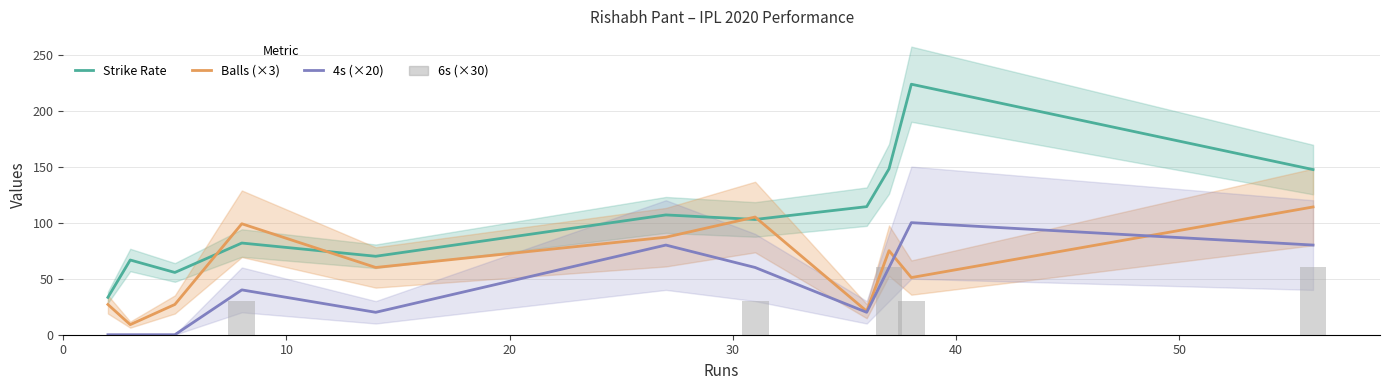

Is the value of Strike Rate at 50 greater than the value of Balls (×3) at 60?

Yes